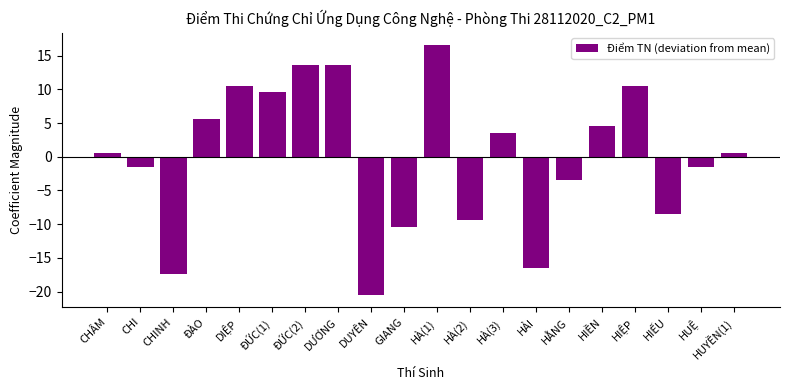

How many categories are shown in the chart?

20